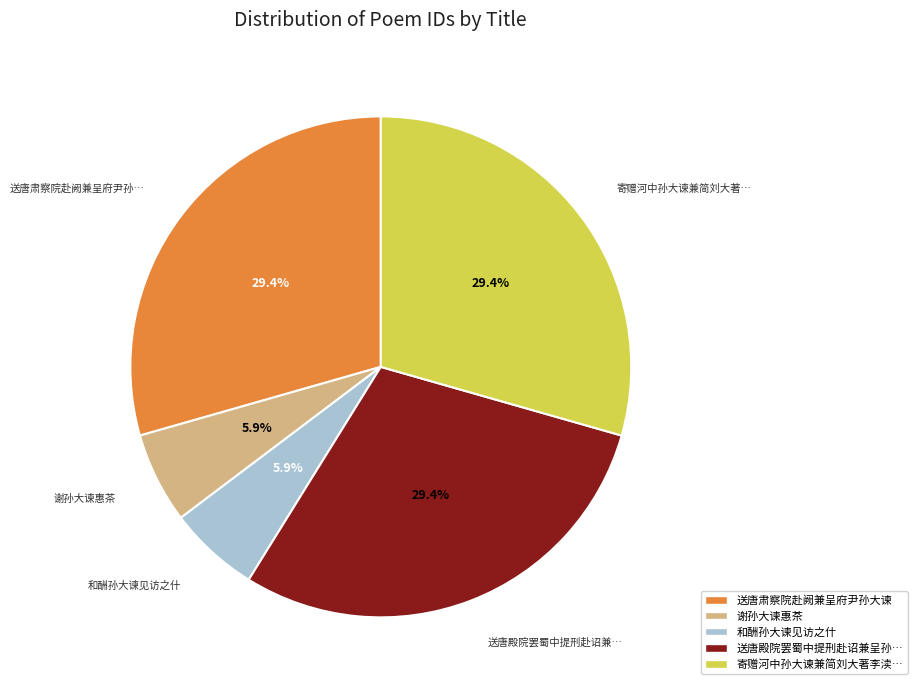

To the nearest percent, what is the average slice percentage?

20%